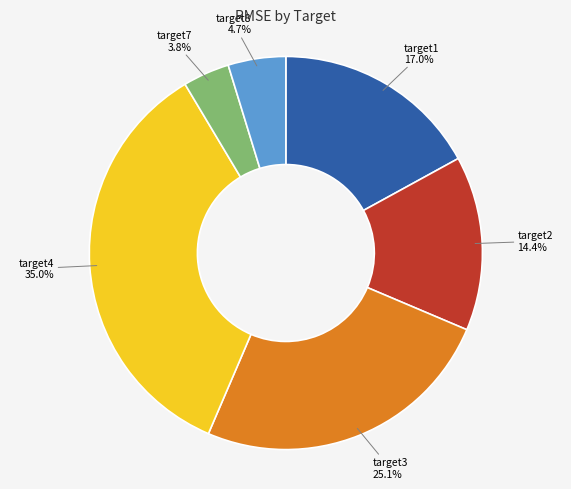

Which slice is the smallest?

target7